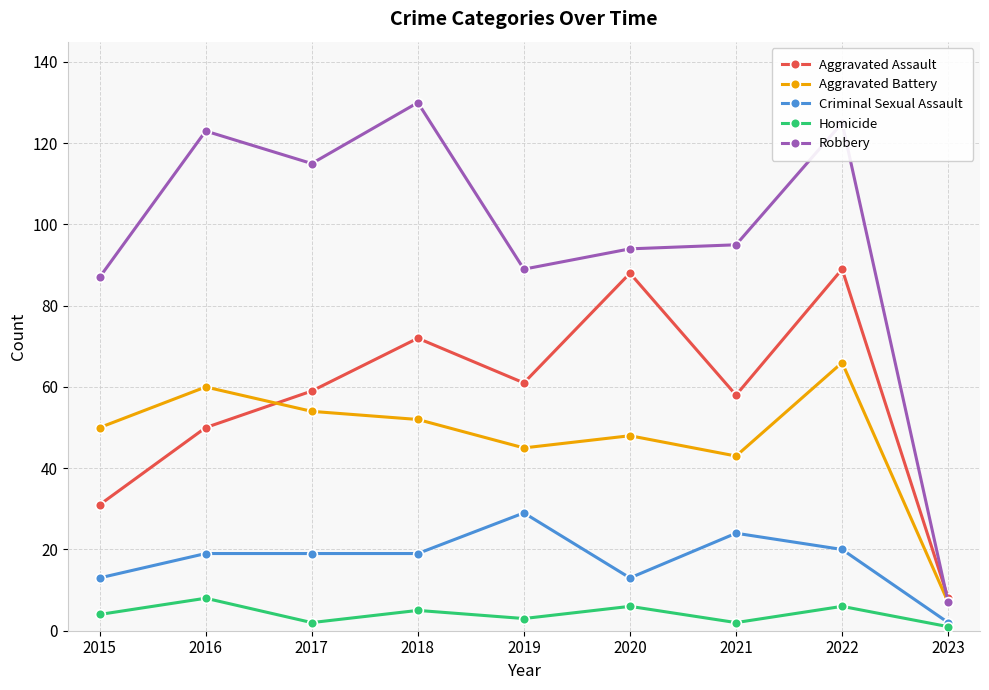

Which label corresponds to the largest value in the chart?

2018